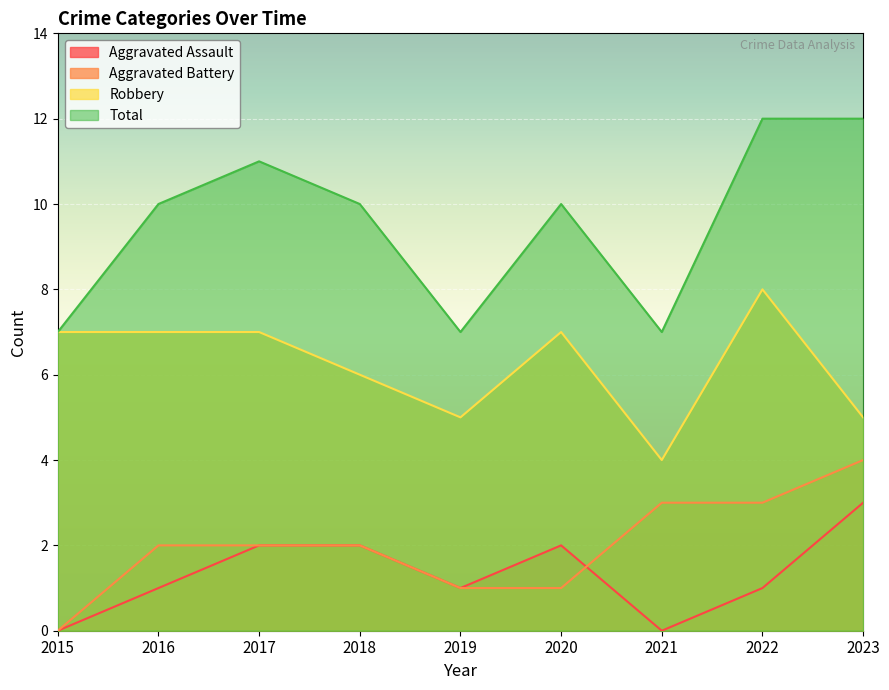

Rank the series at 2018 from highest to lowest value.

Total, Robbery, Aggravated Assault, Aggravated Battery